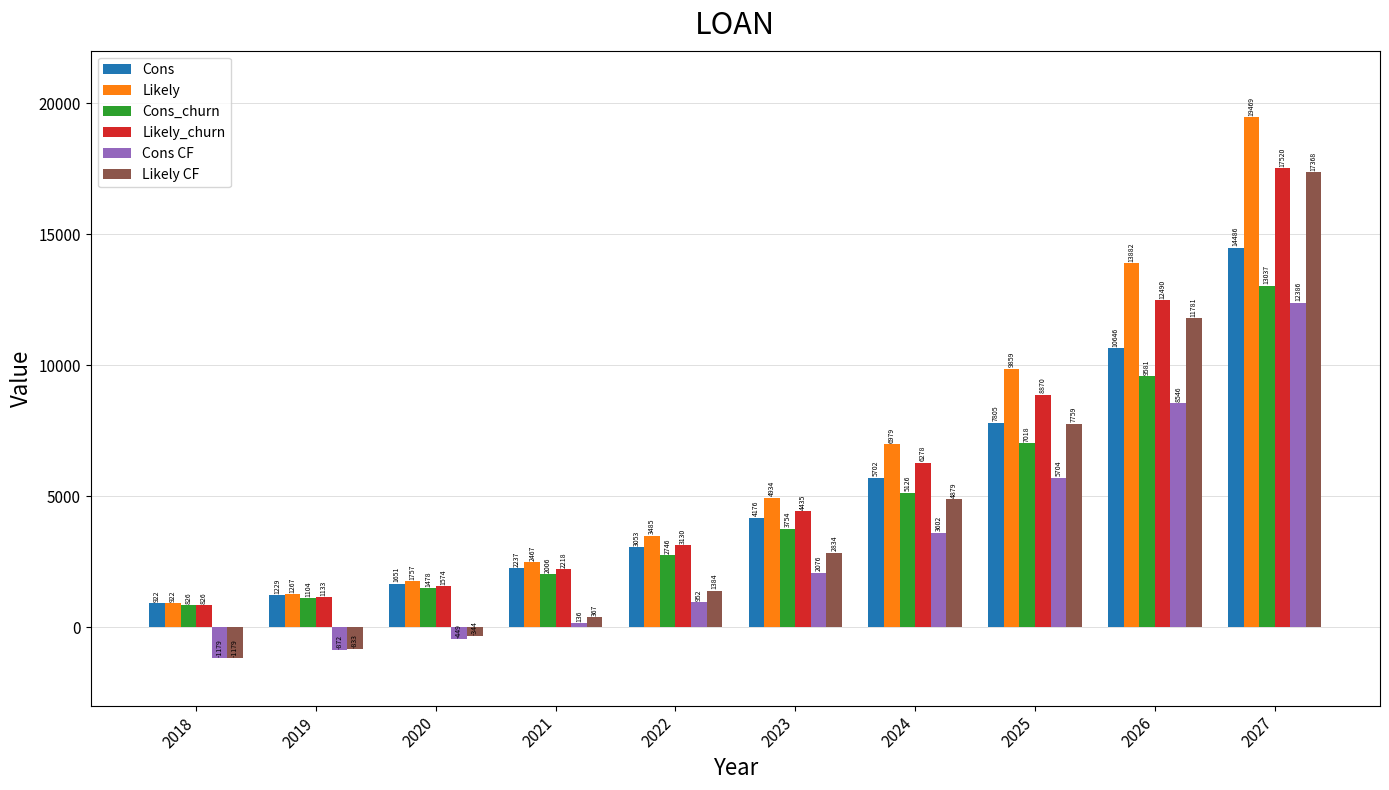

Rank the series at 2023 from highest to lowest value.

Likely, Likely_churn, Cons, Cons_churn, Likely CF, Cons CF